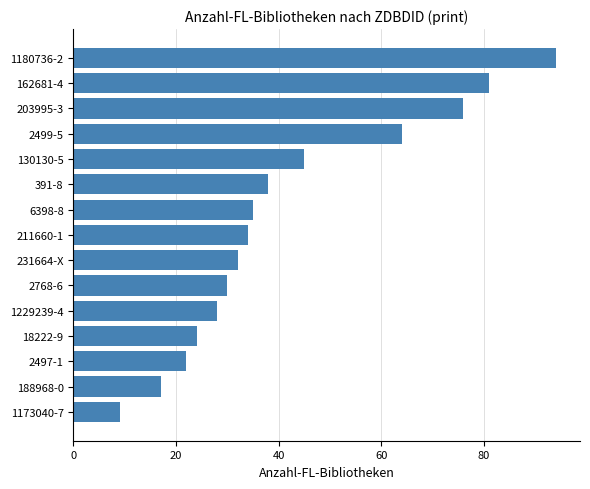

What is the difference between the maximum and minimum values?

85